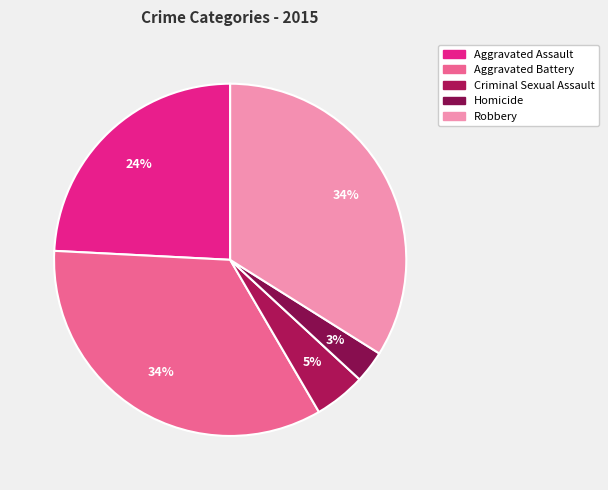

Is Robbery the majority of the pie?

No